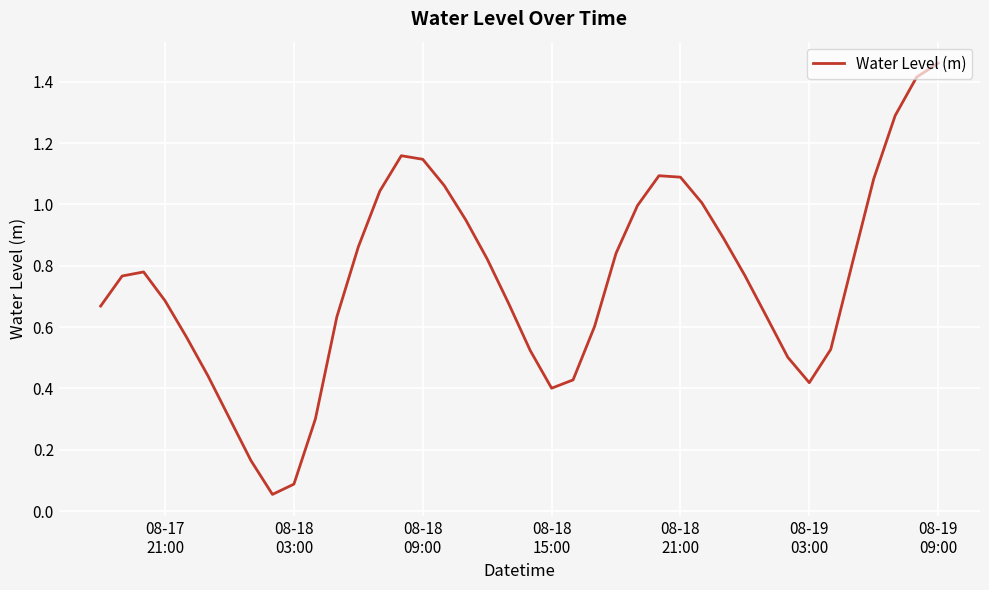

What is the smallest value displayed?

0.1